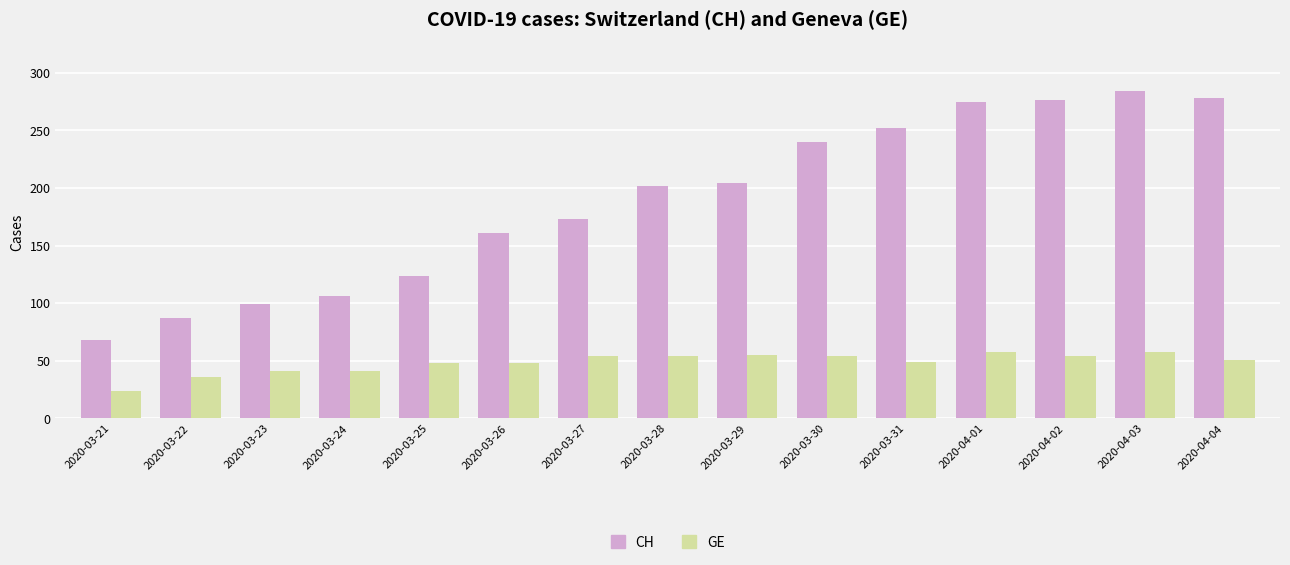

What is the approximate value of GE at 2020-04-02?

54